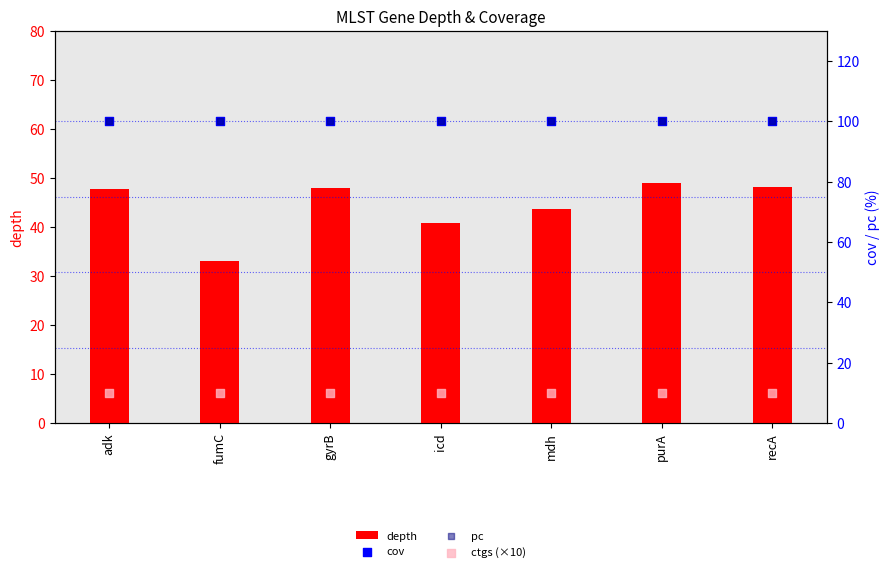

What are all the series names shown in the legend?

depth, cov, pc, ctgs (×10)